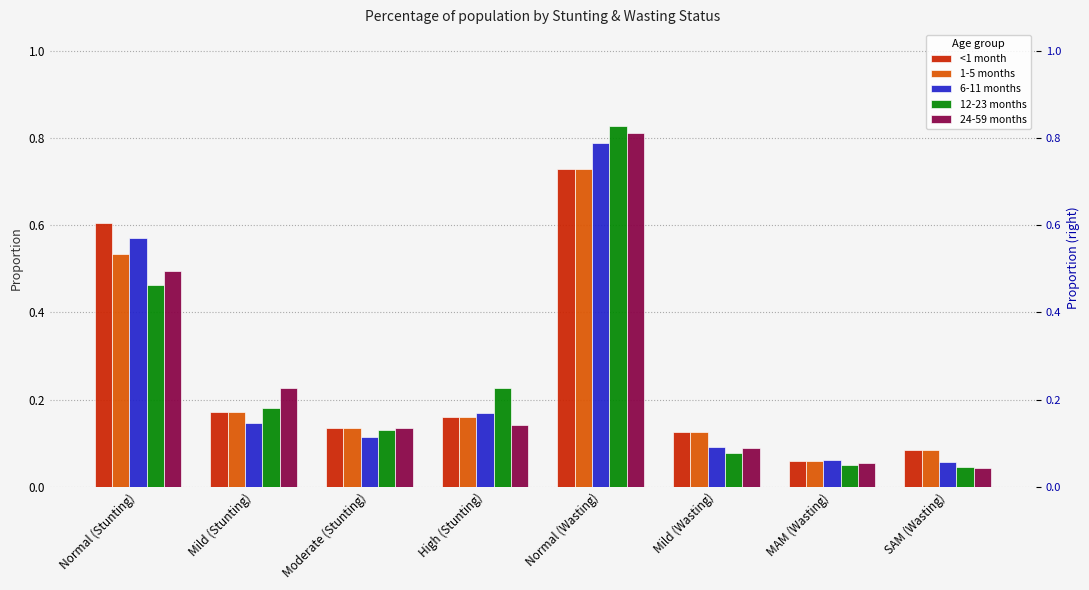

Which series has the largest total across all categories?

<1 month